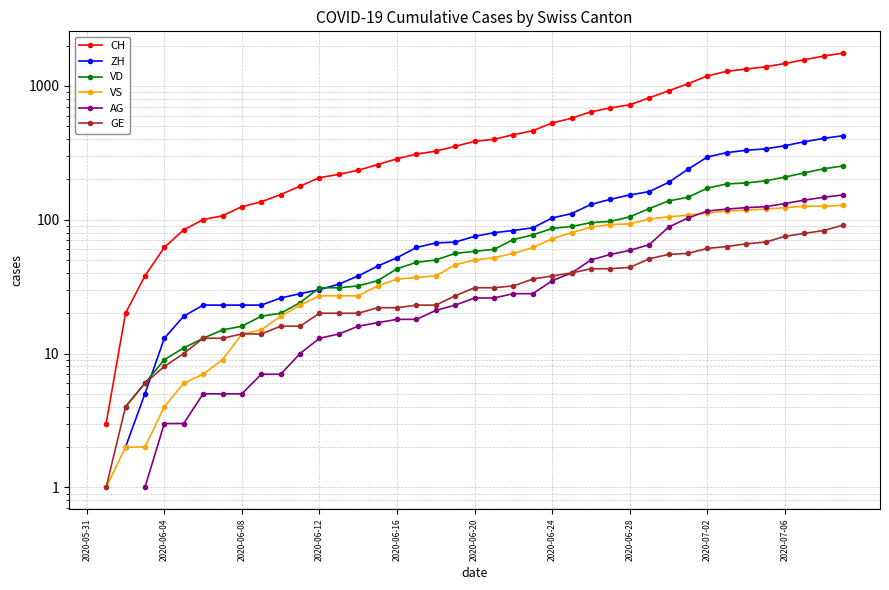

What is the difference between the CH values at 19 and 13?

135.0